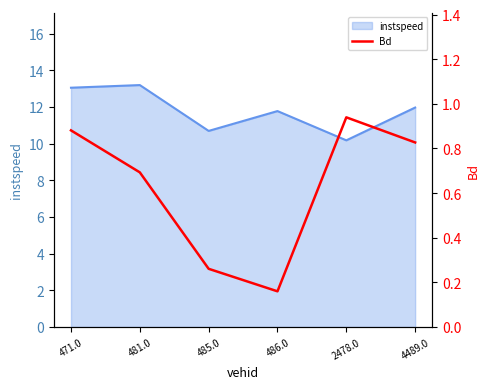

What is the lowest value of the instspeed series?

10.2